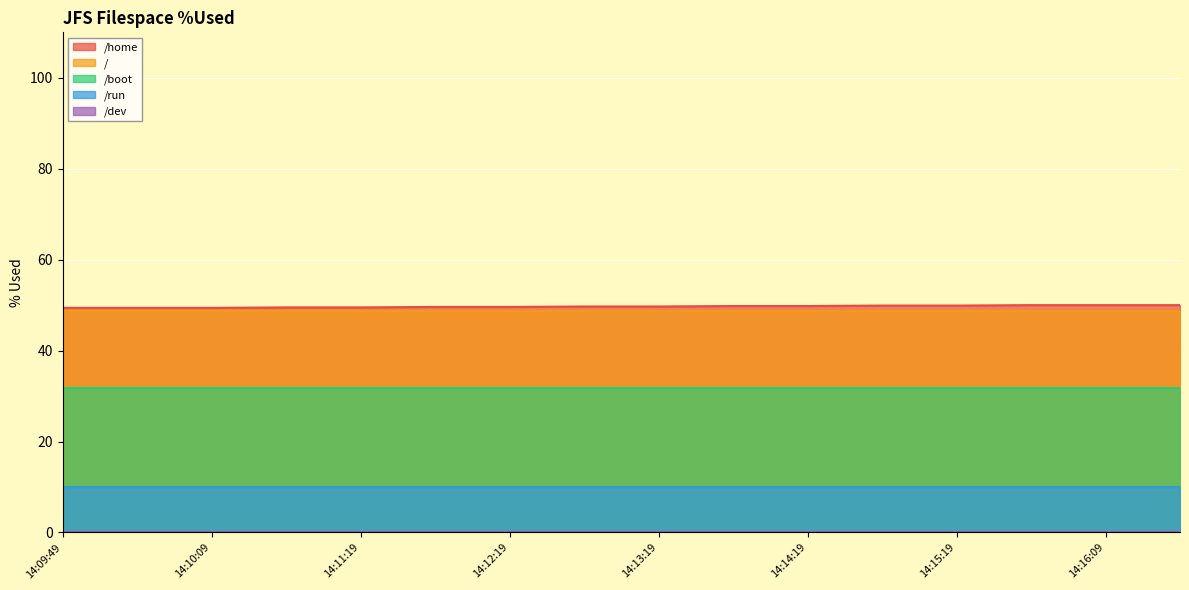

What is the difference between the /home values at 14:09:59 and 14:11:09?

0.1